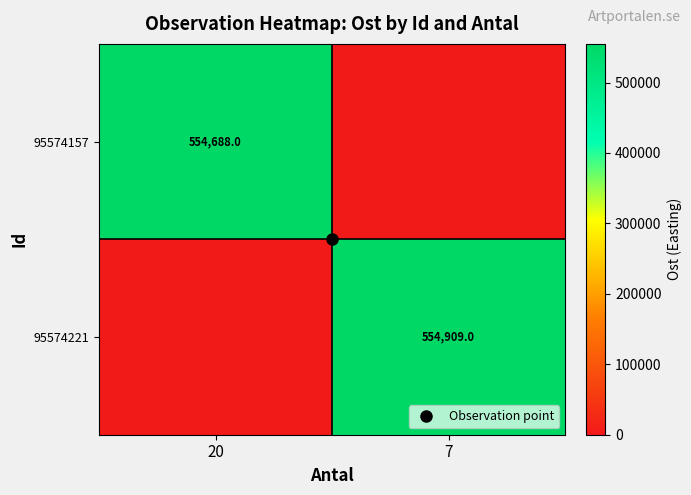

Which series has the largest total across all categories?

95574221